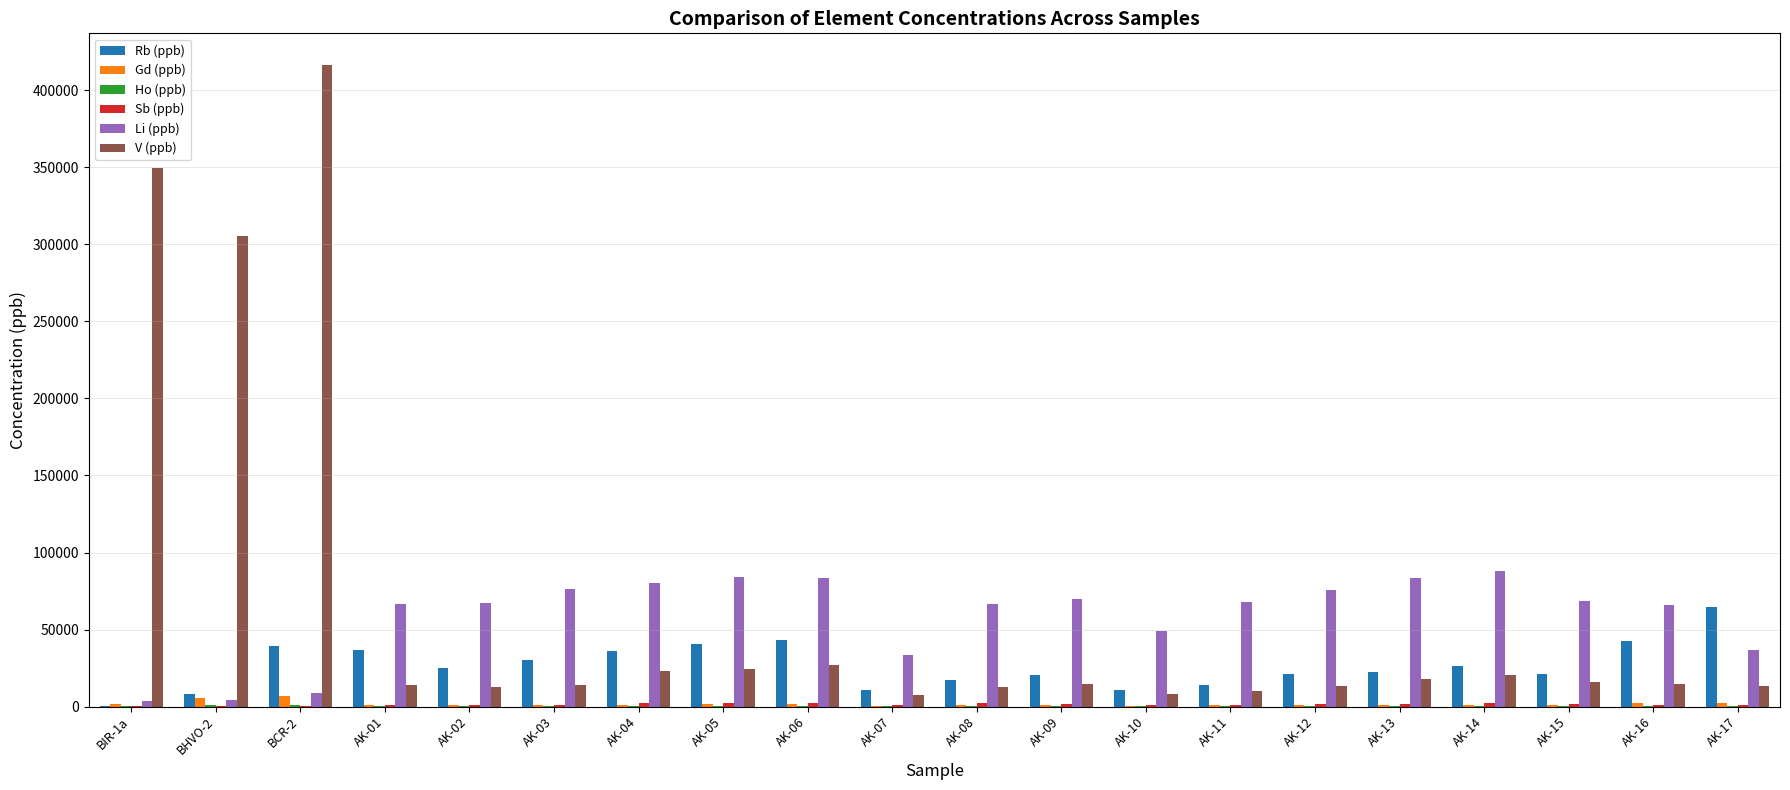

At which category is the sum across all series the highest?

BCR-2